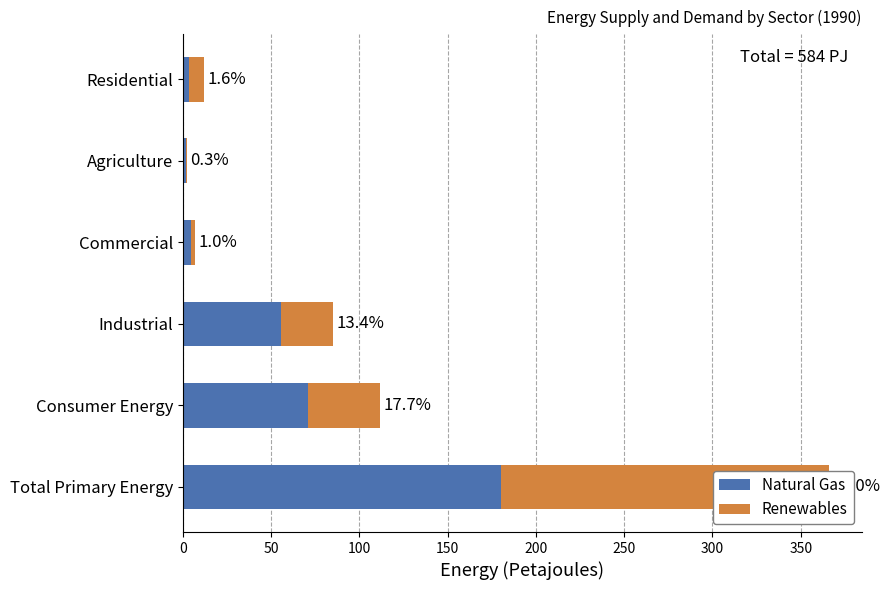

Reading left to right, what are all the values shown in this chart?

Natural Gas: 180.1	70.9	55.3	4.4	2.0	3.5
Renewables: 186.0	41.0	29.8	2.4	0.3	8.5